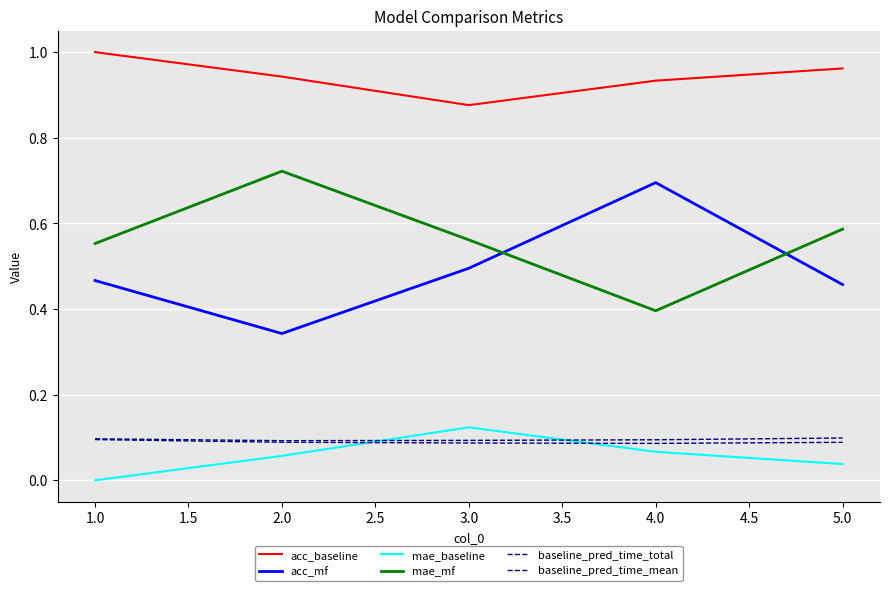

What is the average value of the acc_baseline series?

0.9